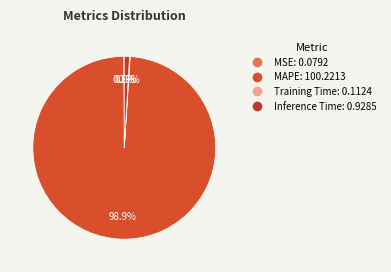

True or false: Inference Time accounts for 8% of the total.

False